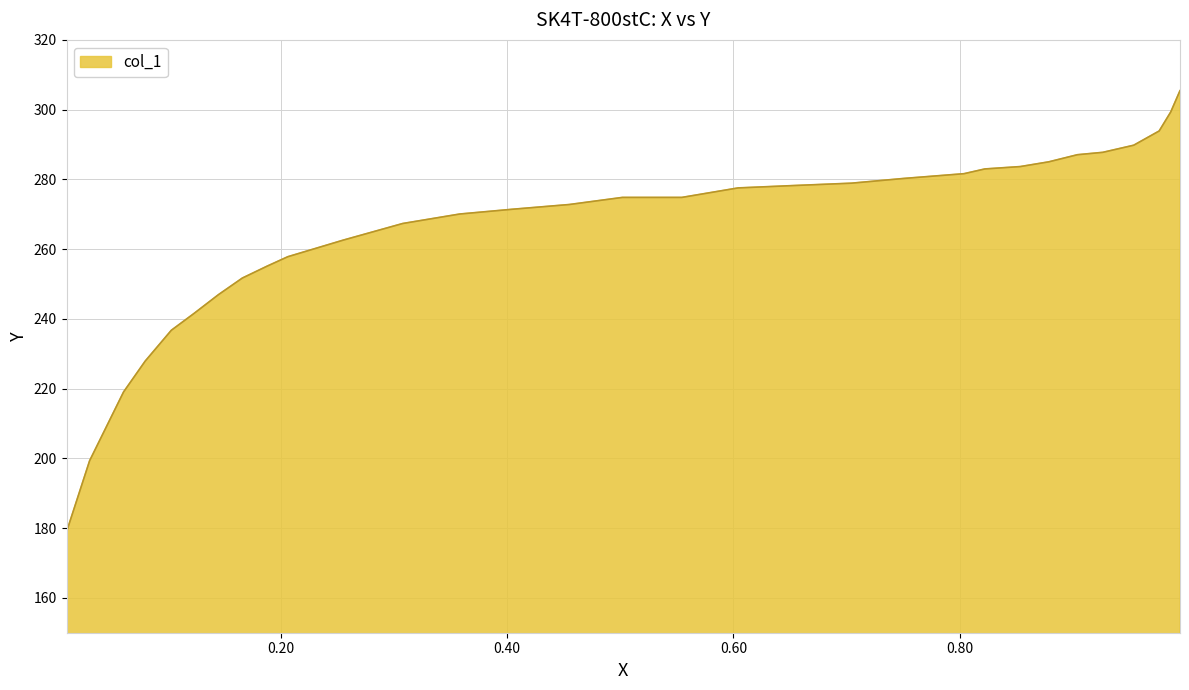

What is the maximum value shown in the chart?

305.4